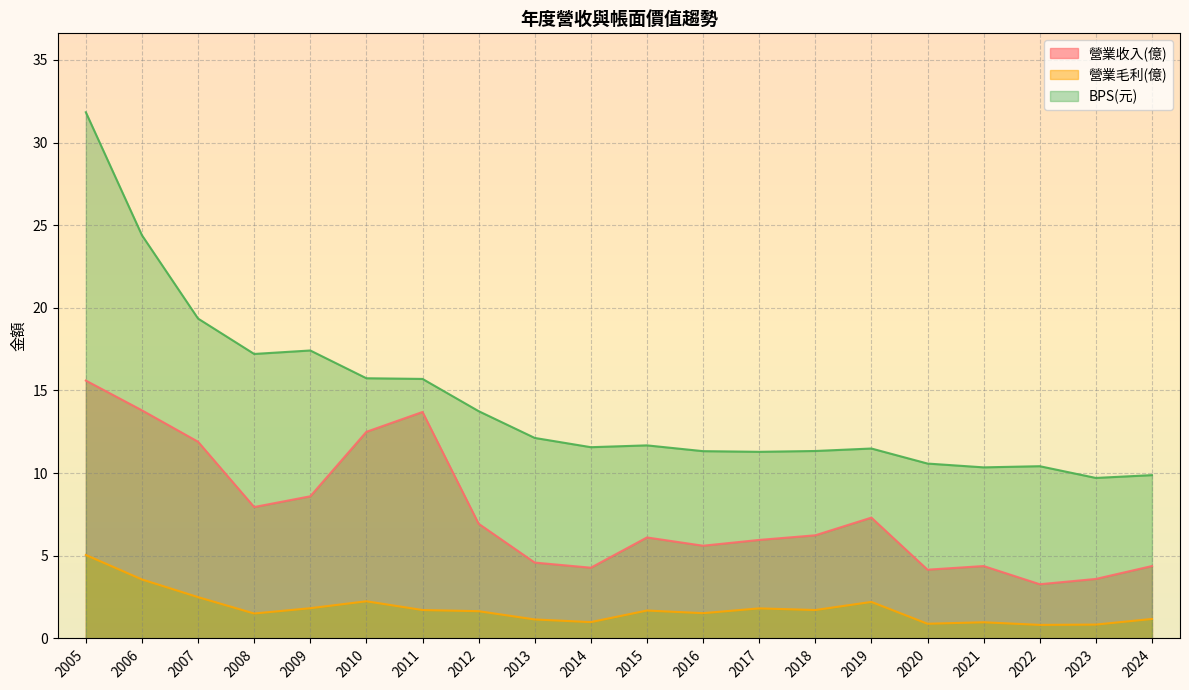

True or false: 營業收入(億) and 營業毛利(億) intersect in this chart.

False